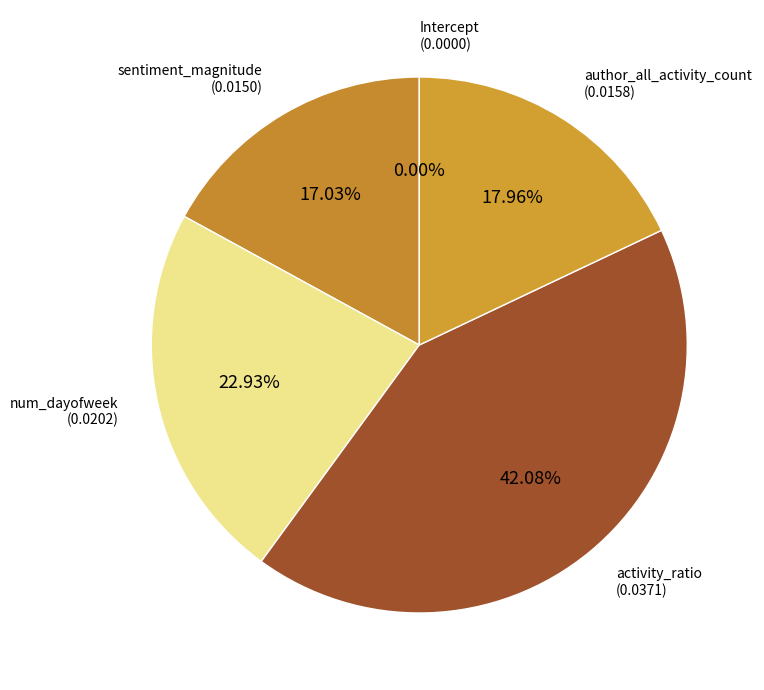

Which has a higher value, num_dayofweek or author_all_activity_count?

num_dayofweek